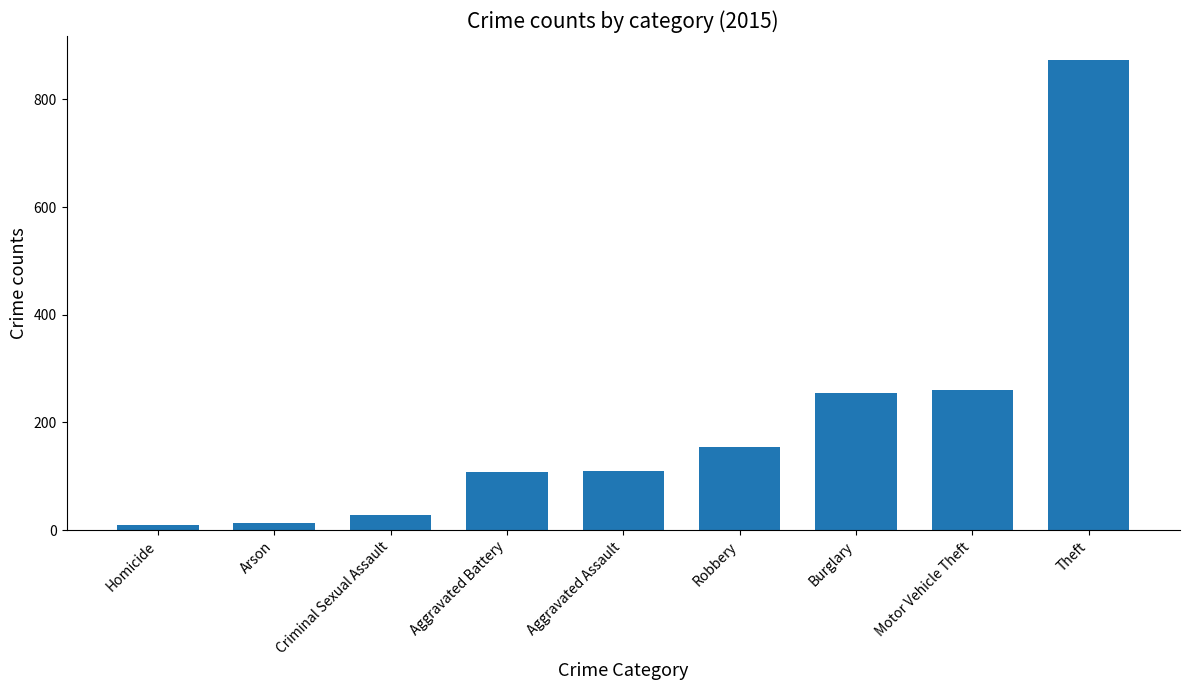

Approximately how many times larger is the value at Aggravated Battery compared to Aggravated Assault?

1.0